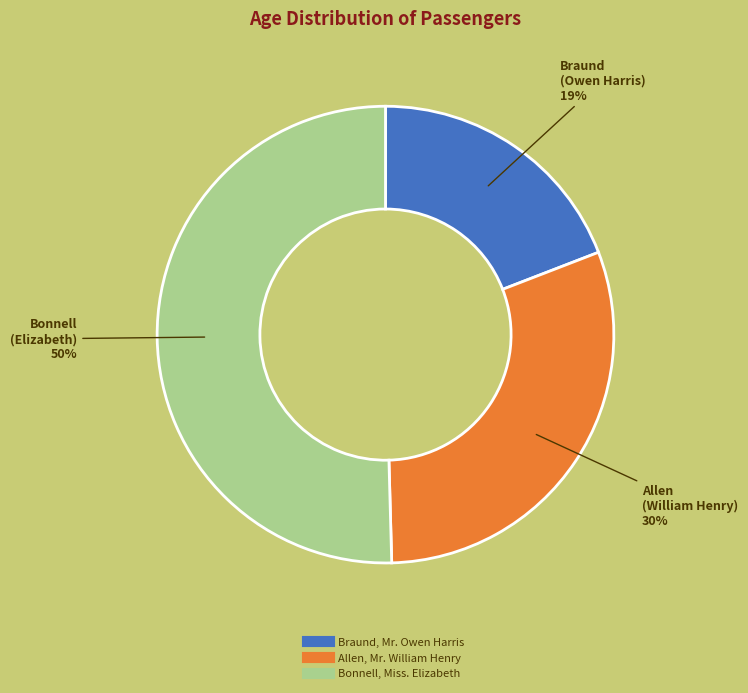

To the nearest percent, what portion does Allen, Mr. William Henry represent?

30%